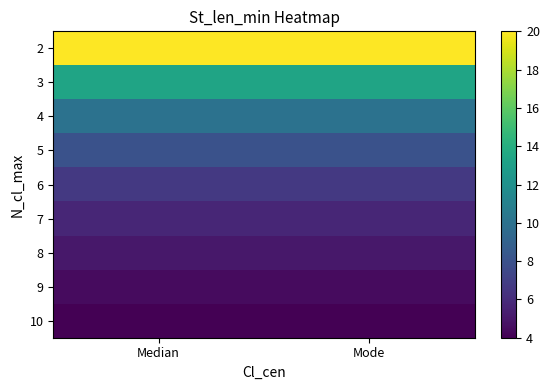

Which label corresponds to the smallest value in the chart?

Median